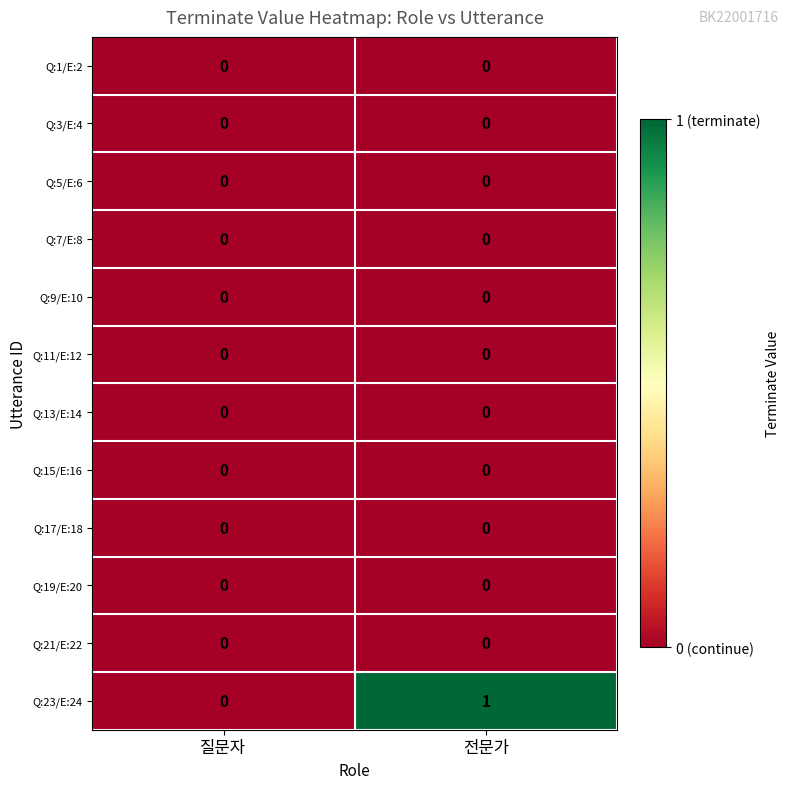

Which category has the highest value across all series?

전문가